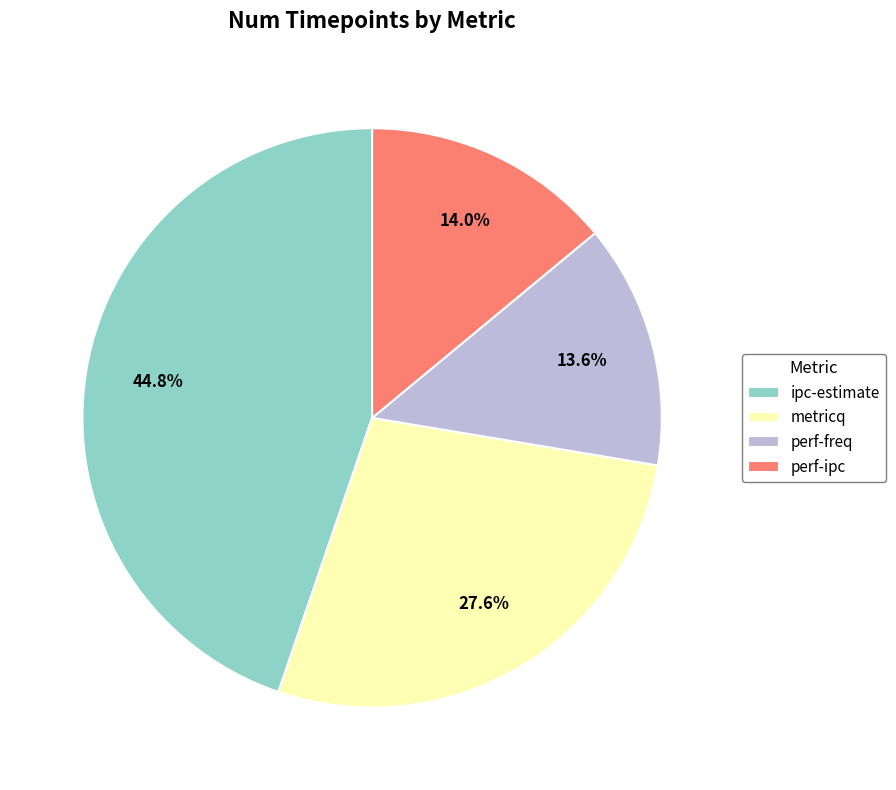

To the nearest percent, what percentage of the pie is perf-ipc?

14%